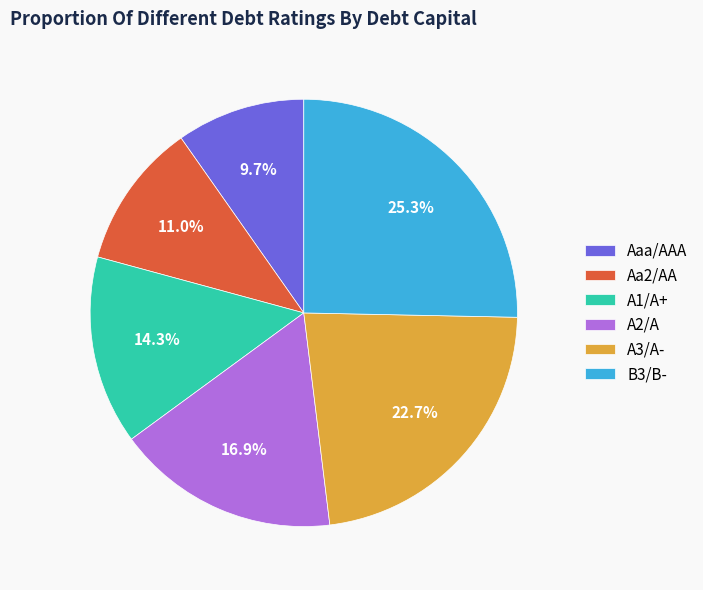

Which slice is the smallest?

Aaa/AAA